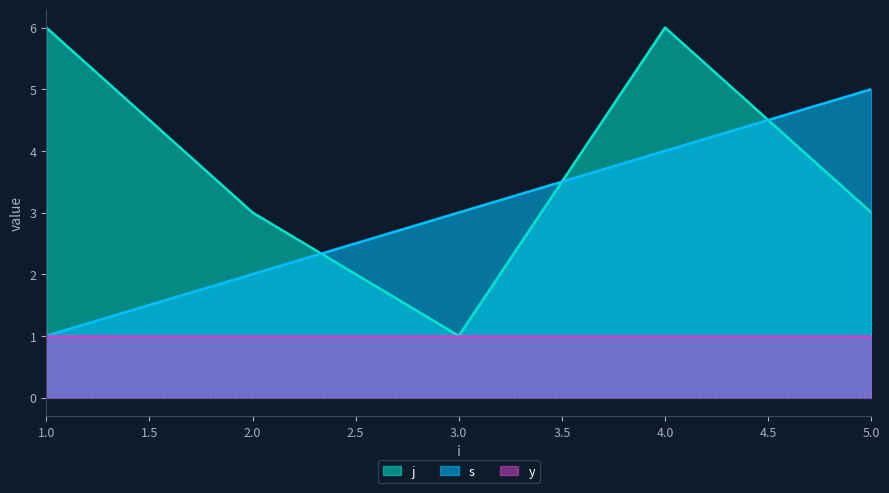

List the series in order of their peak value, highest first.

j, s, y